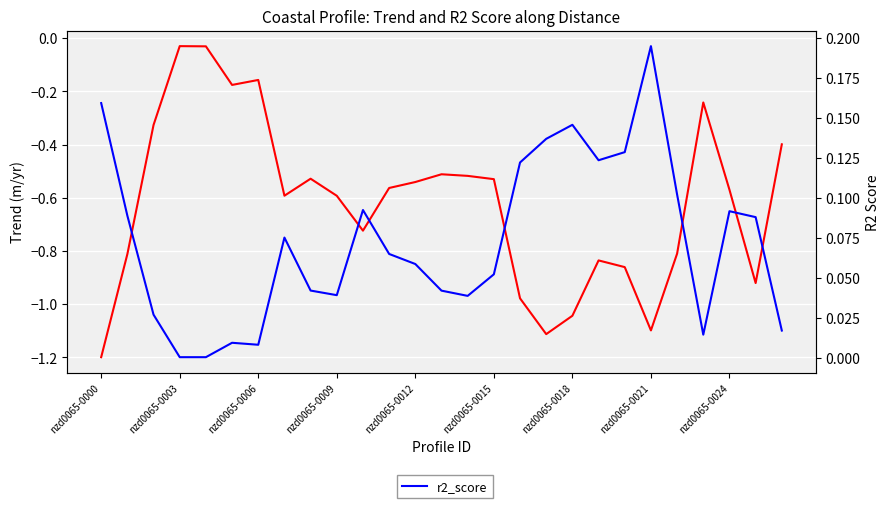

Which category has the highest value in the r2_score series?

nzd0065-0021